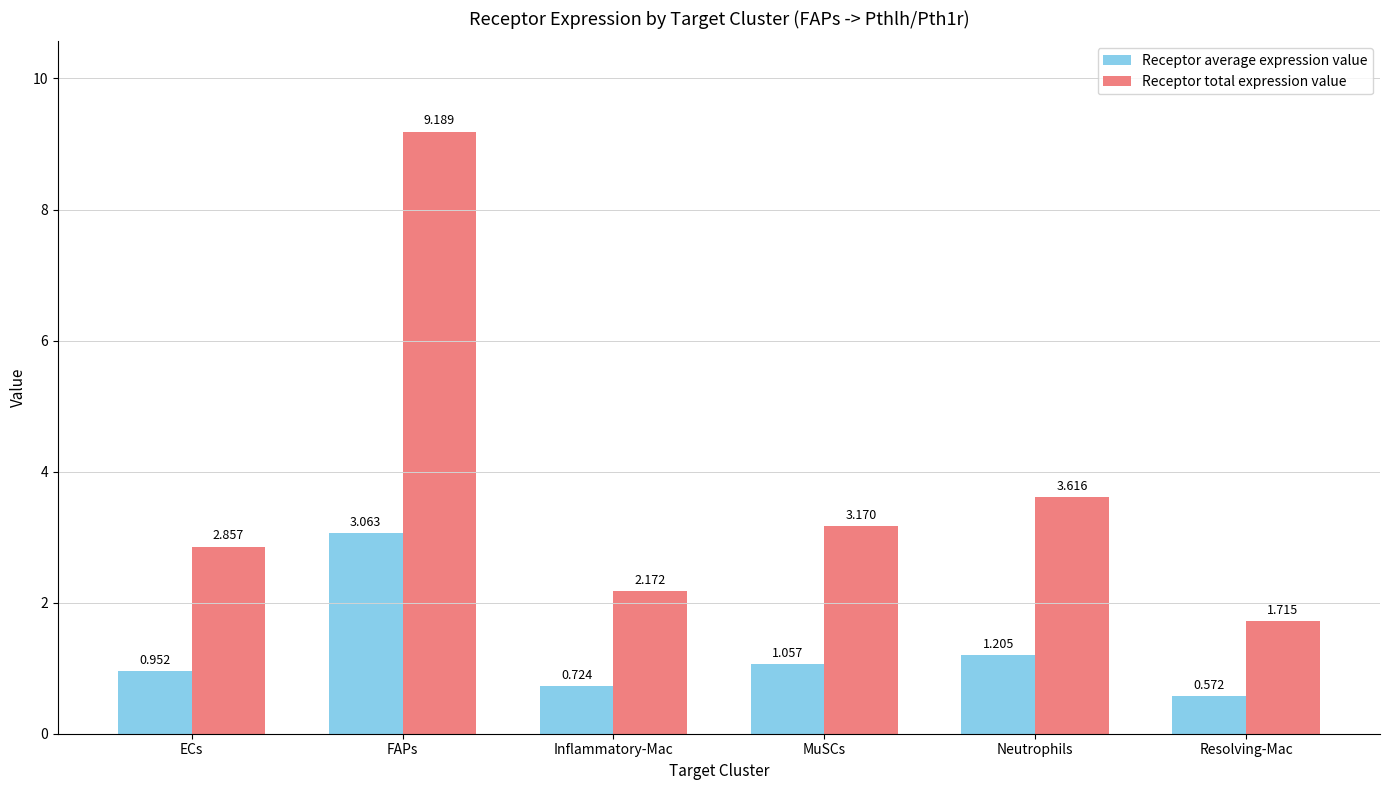

At which category is the sum across all series the highest?

FAPs